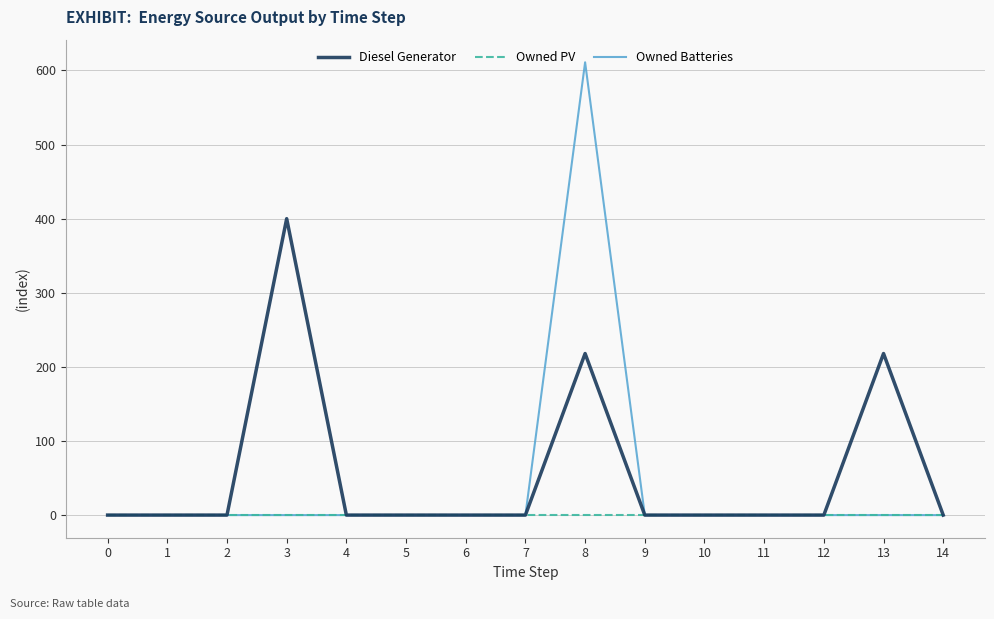

Which series has the largest range (max minus min)?

Owned Batteries